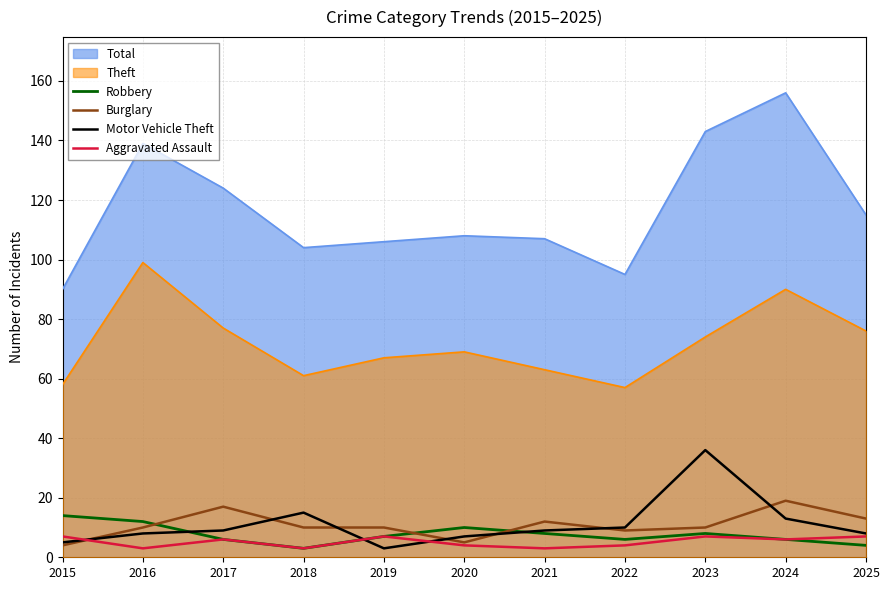

True or false: Robbery and Aggravated Assault intersect in this chart.

False